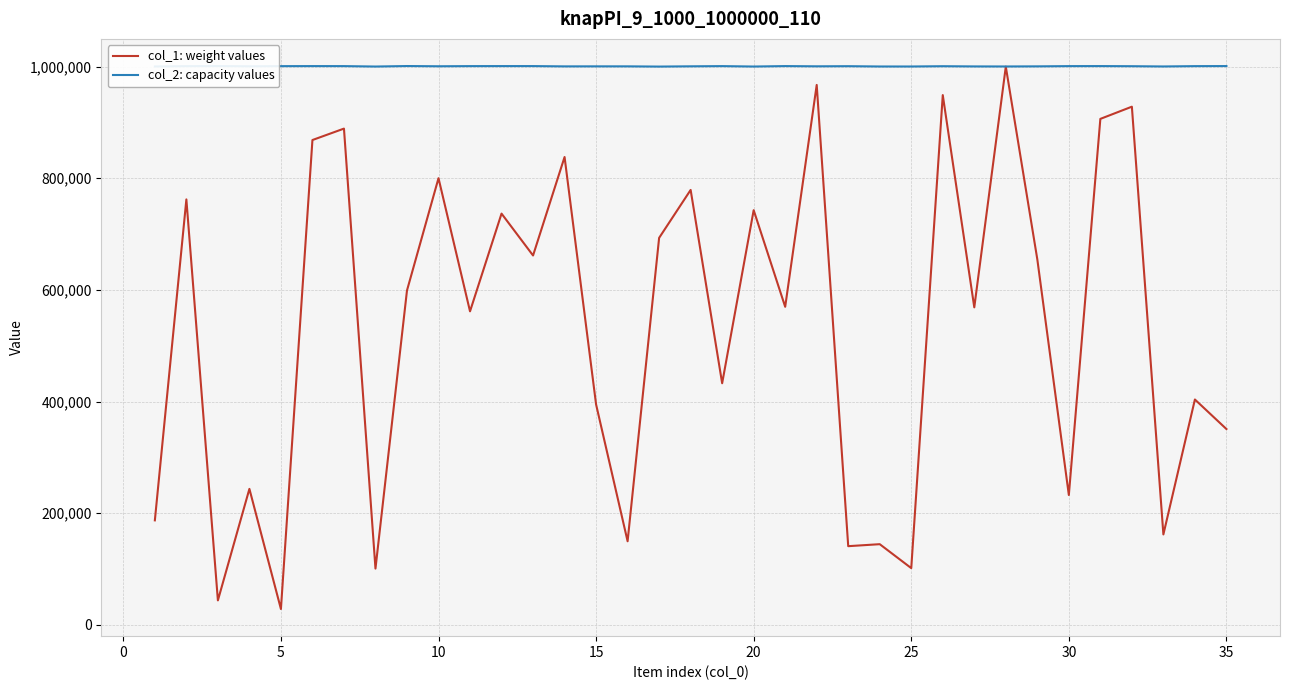

What is the minimum value for col_1: weight values?

28506